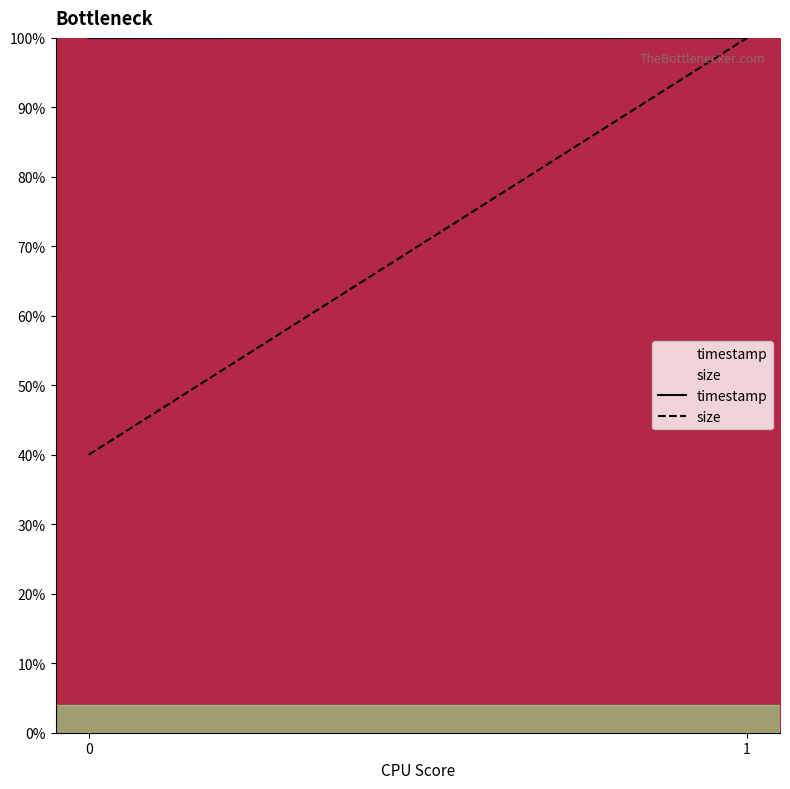

How many distinct data groups are displayed?

2